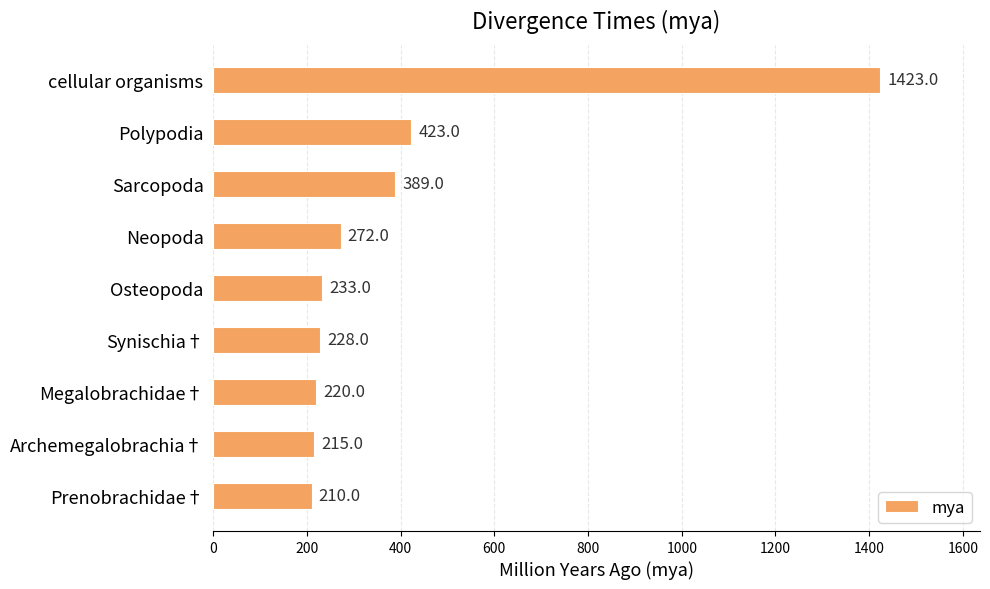

What is the change in value from Polypodia to Synischia†?

-195